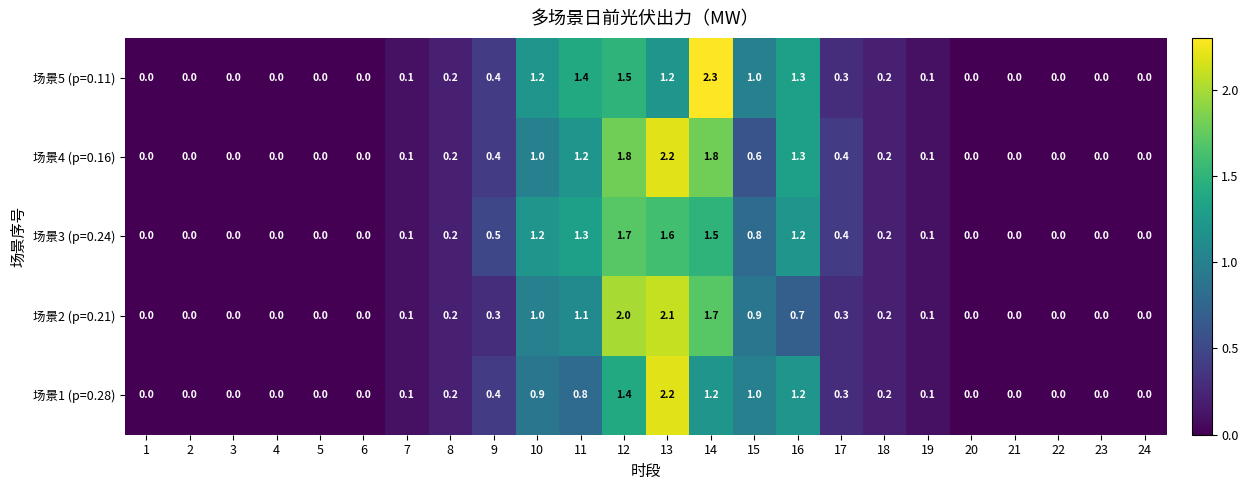

The 场景2 (p=0.21) series shows 0.7 at 23. True or false?

False